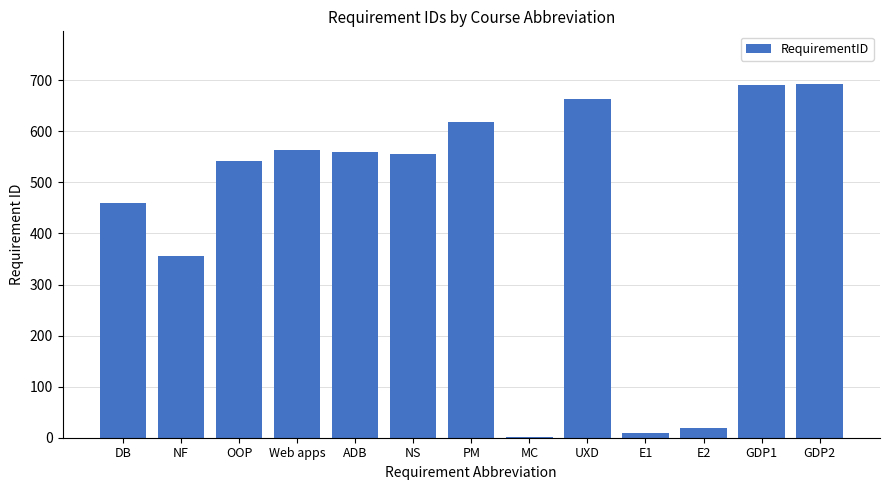

Between Web apps and MC, which is larger?

Web apps